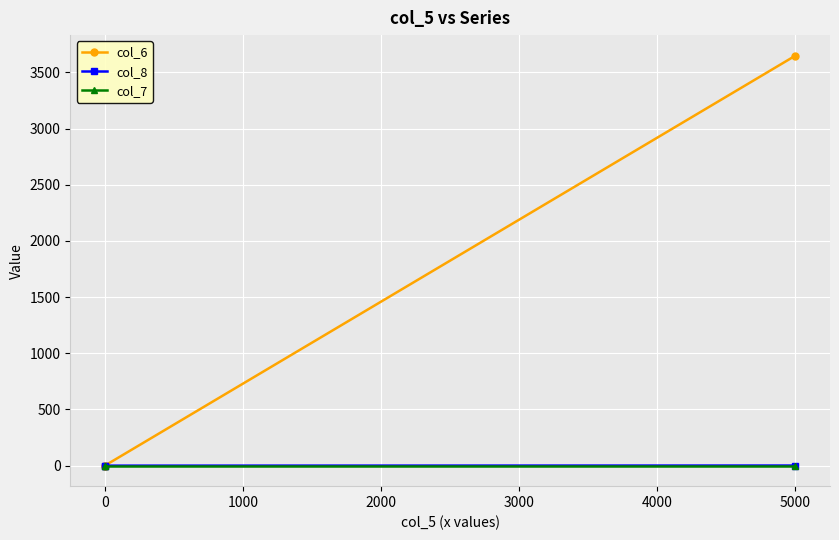

List the series in order of their peak value, highest first.

col_6, col_8, col_7